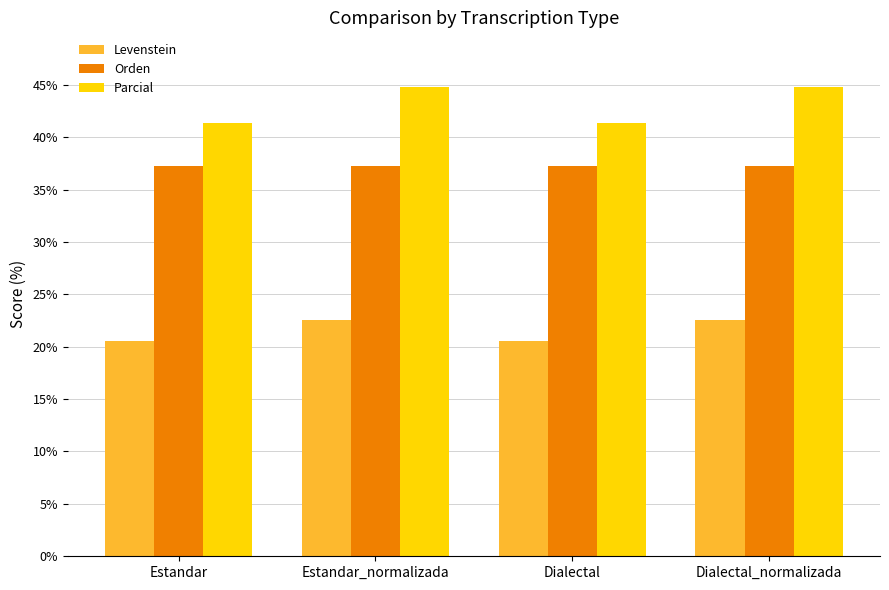

What is the label of the 3rd bar from the right?

Estandar_normalizada